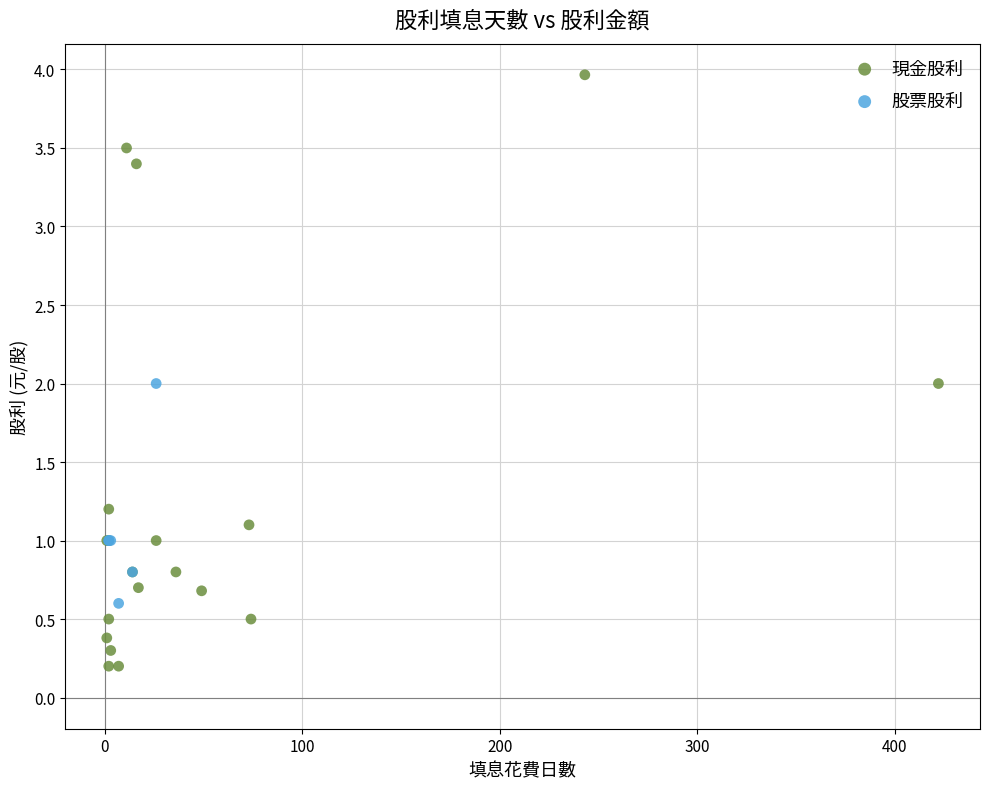

What are all the series names shown in the legend?

現金股利, 股票股利